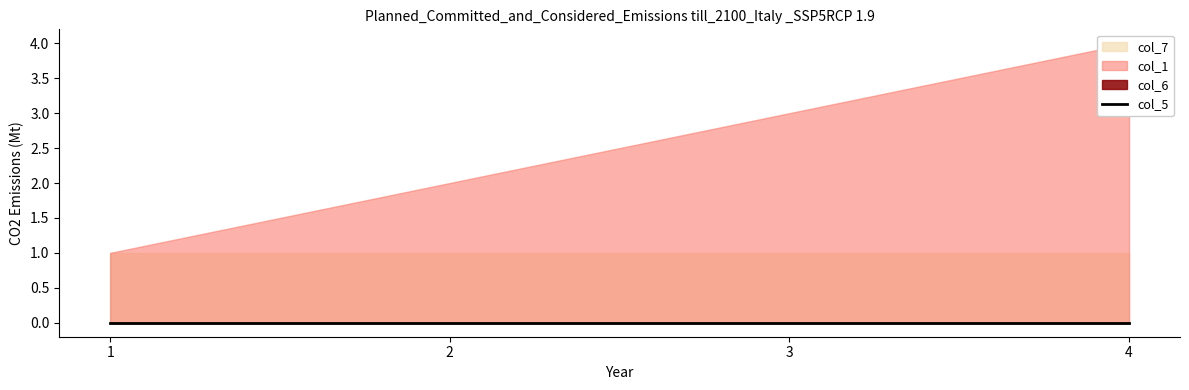

At 4, list the series in order from smallest to largest.

col_5, col_6, col_7, col_1